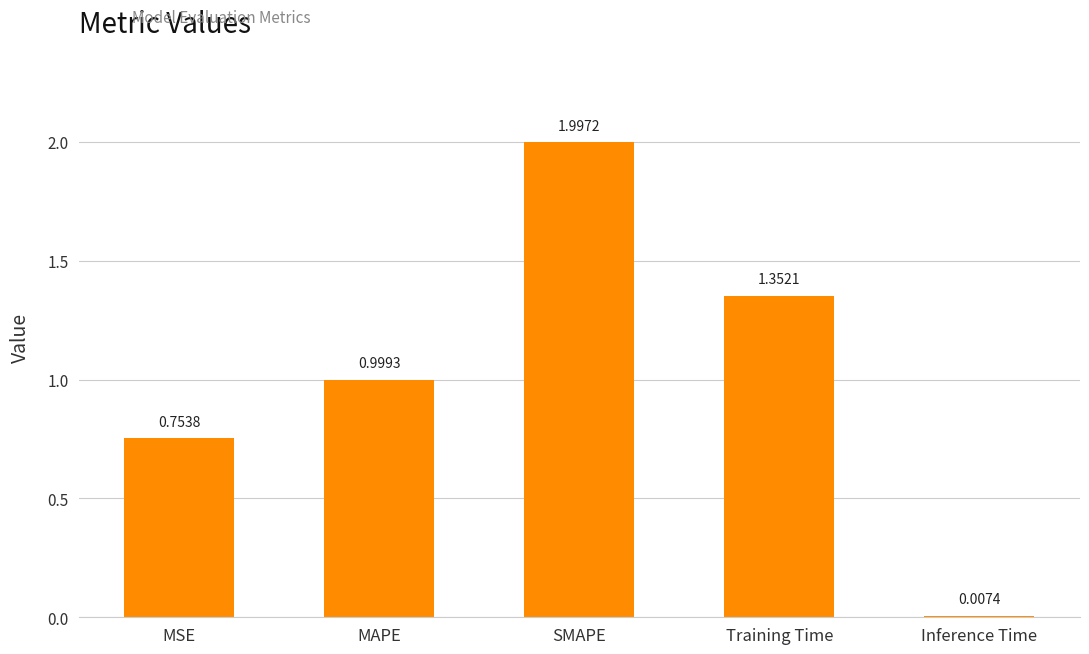

What is the approximate value at SMAPE?

2.0